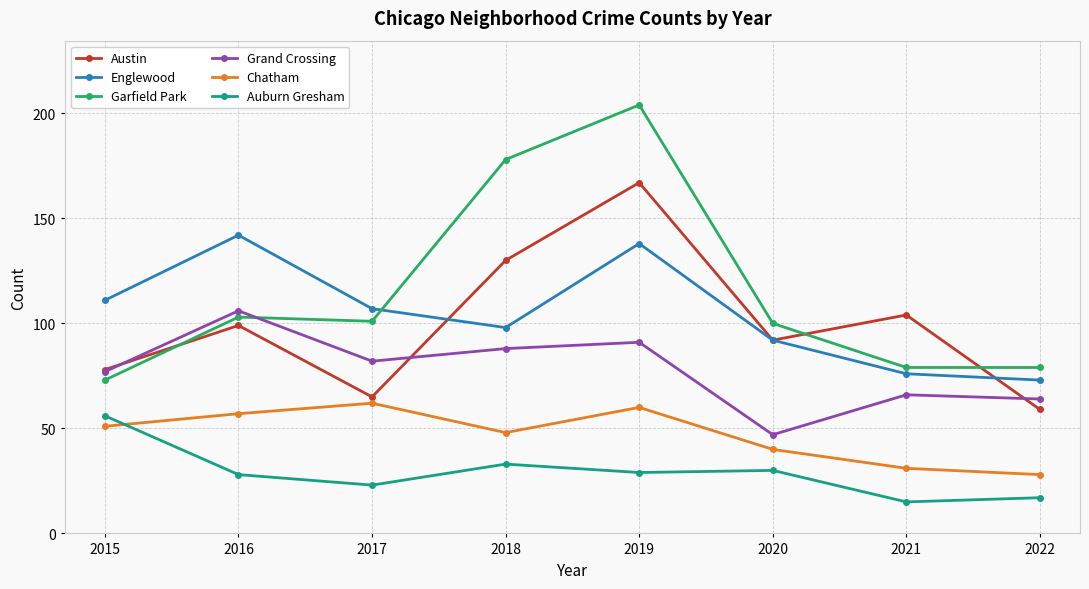

Count the number of categories in the chart.

8